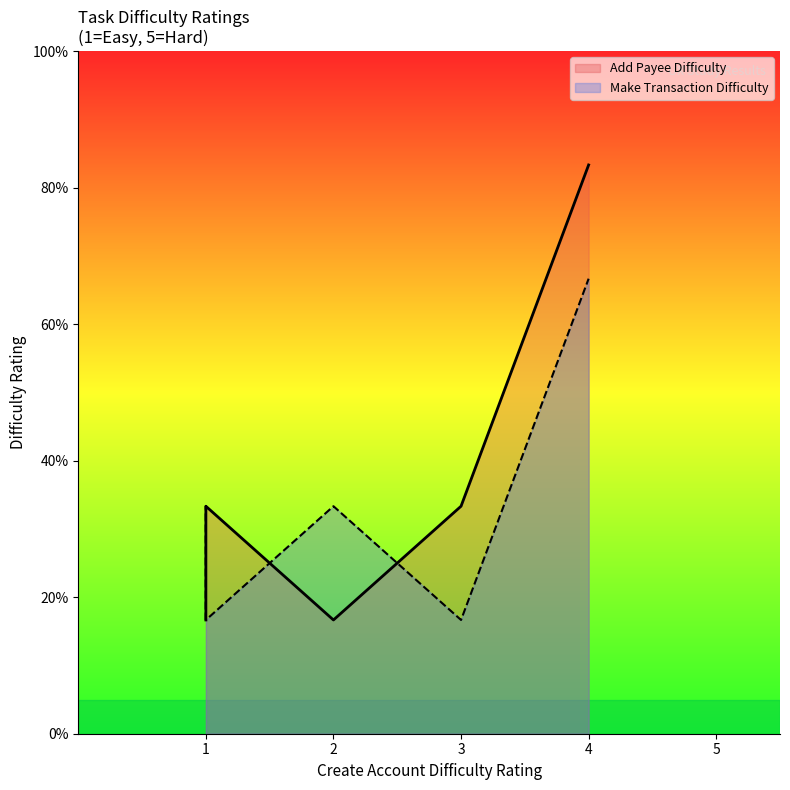

List the series in order of their peak value, lowest first.

Make Transaction Difficulty, Add Payee Difficulty